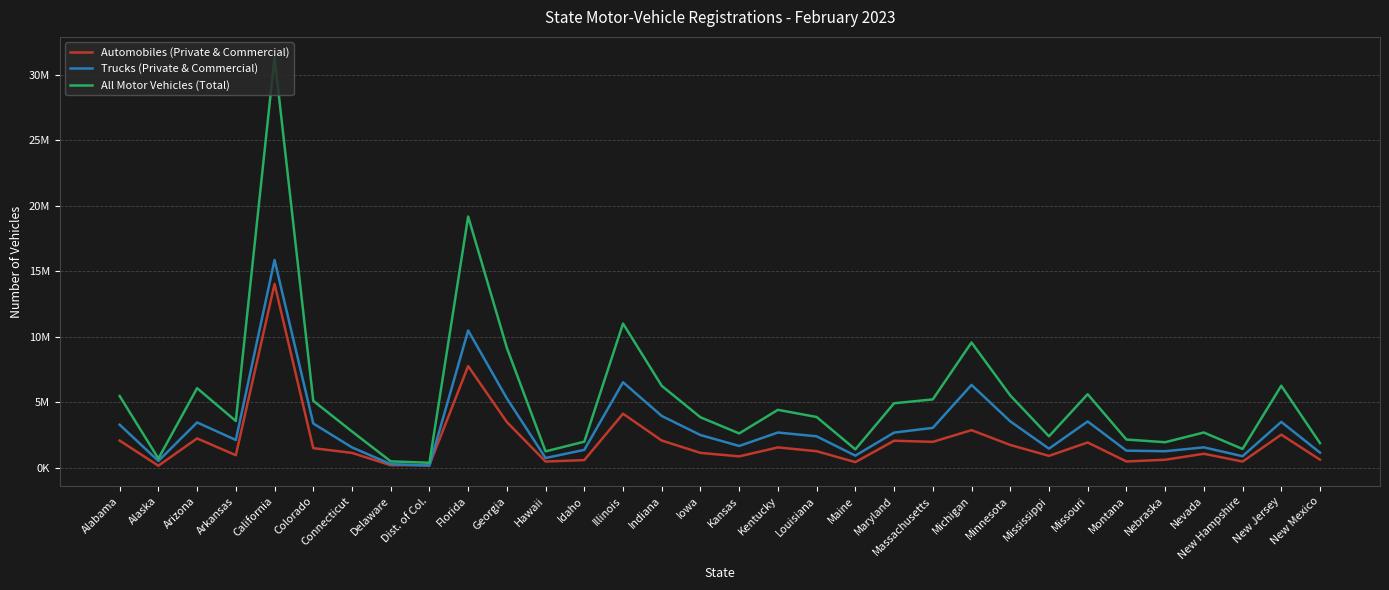

Which has a higher value, Florida or Indiana?

Florida